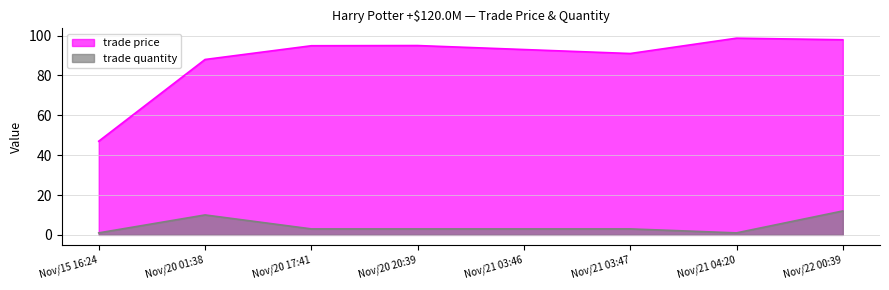

At which label does trade quantity first exceed 3?

Nov/20 01:38